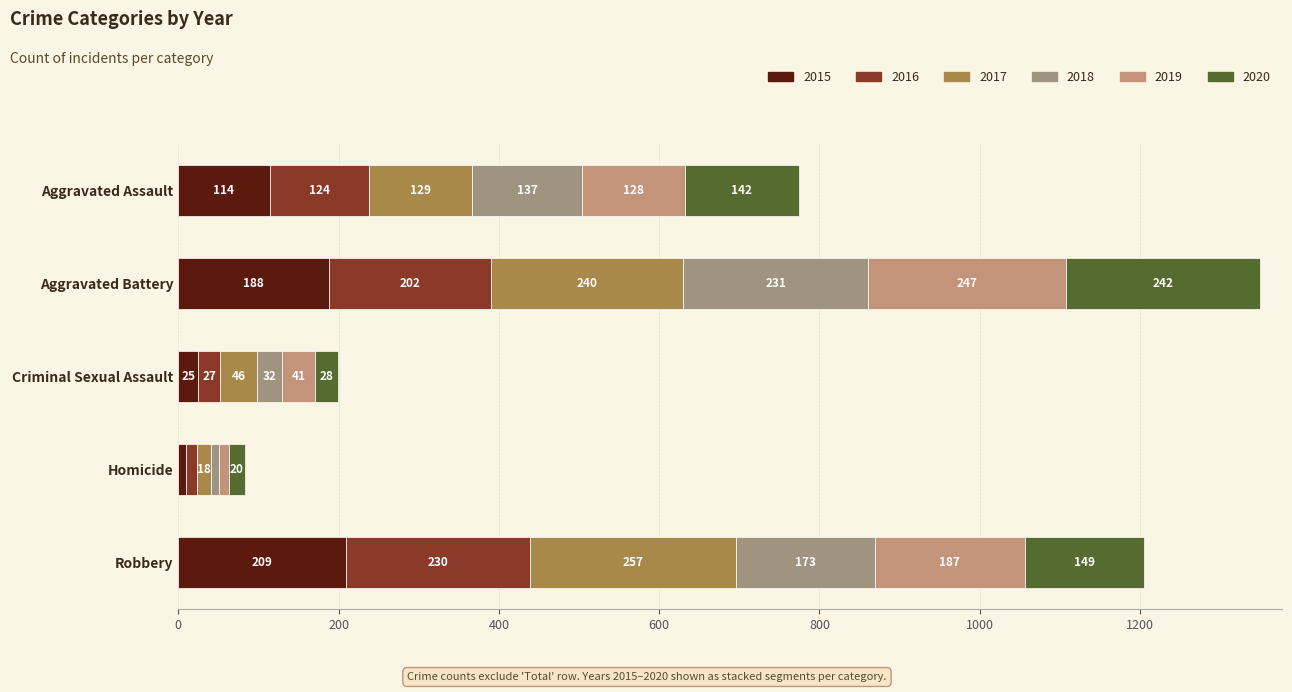

Count the number of data series in this chart.

6